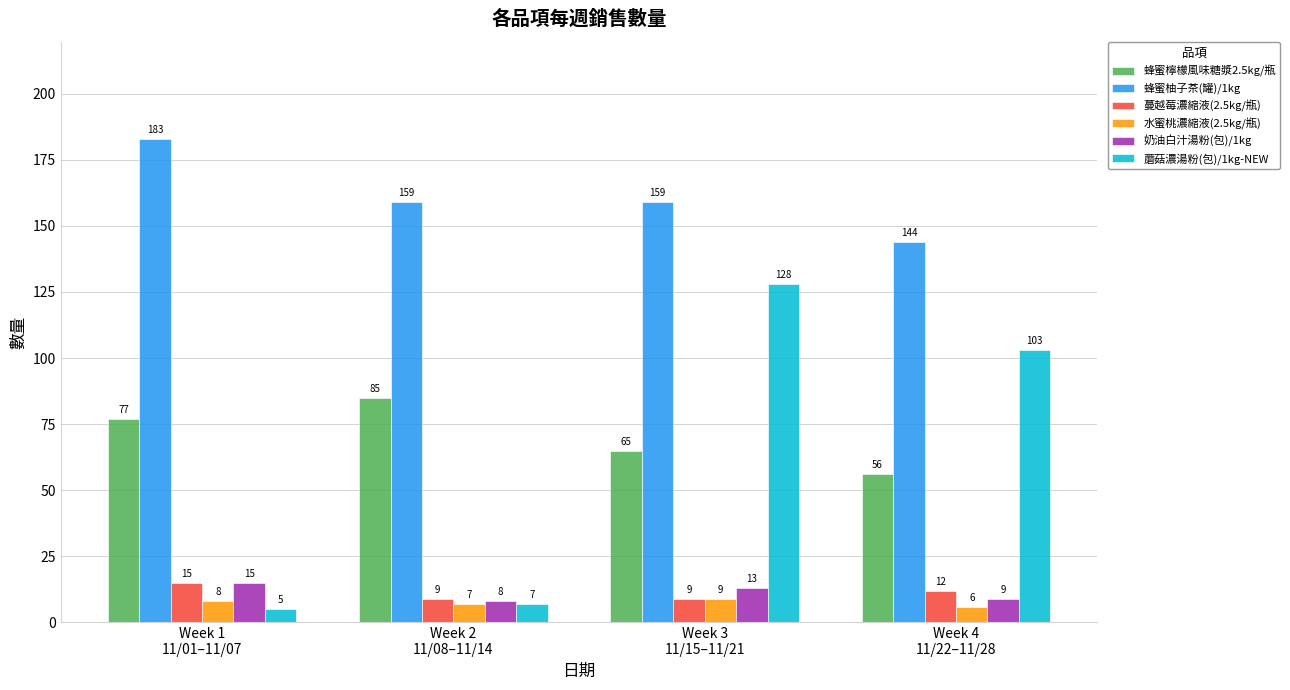

At which category does the chart reach its minimum across all series?

Week 1
11/01–11/07